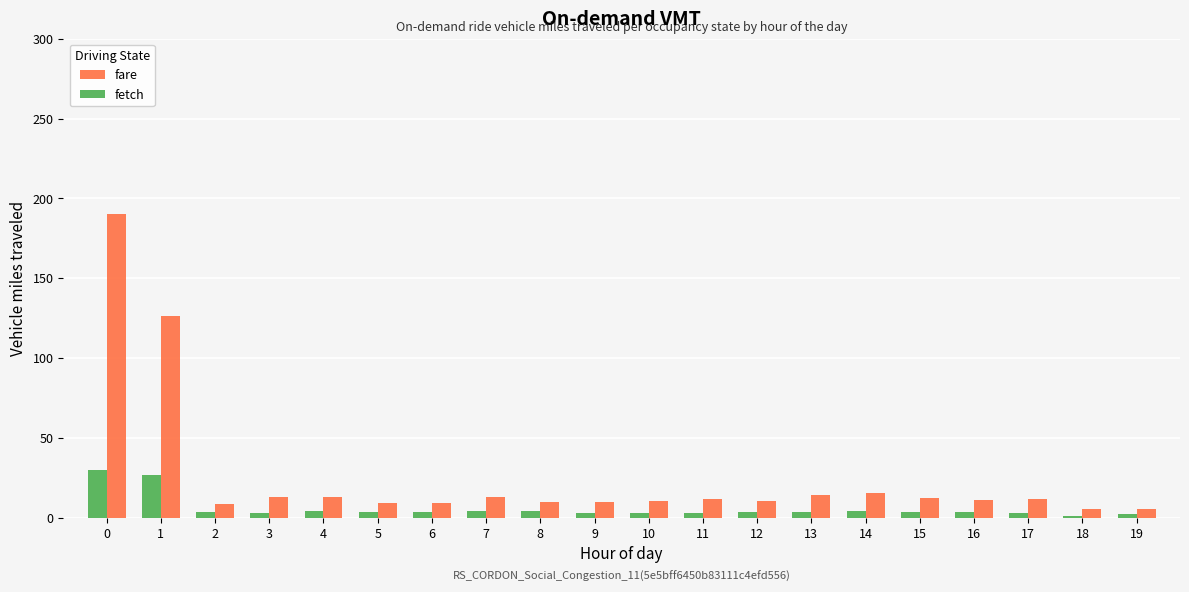

Rank the series at 1 from lowest to highest value.

fetch, fare